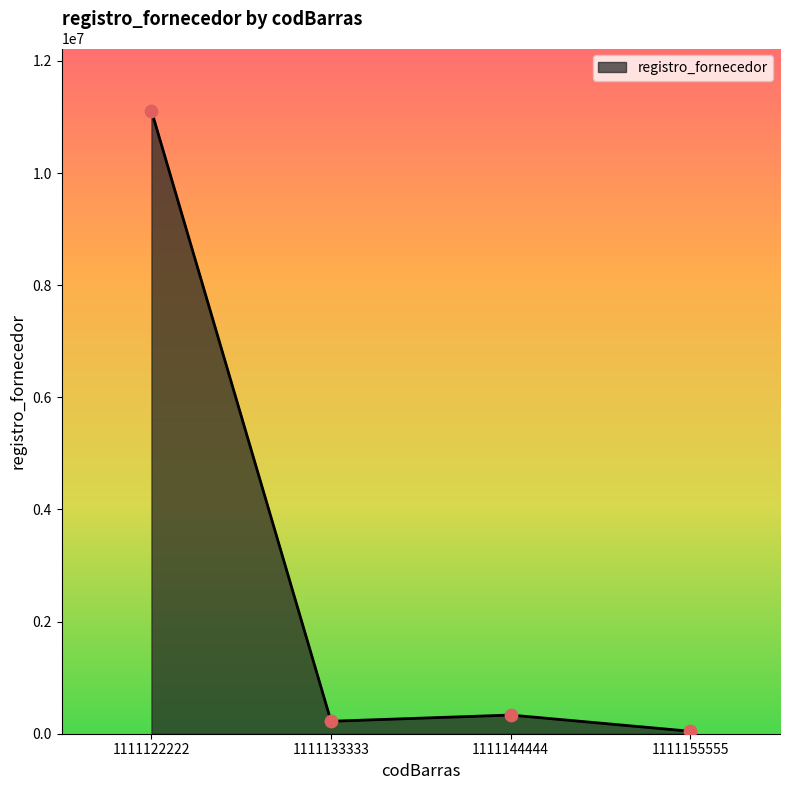

Which has a higher value, 1111144444 or 1111133333?

1111144444